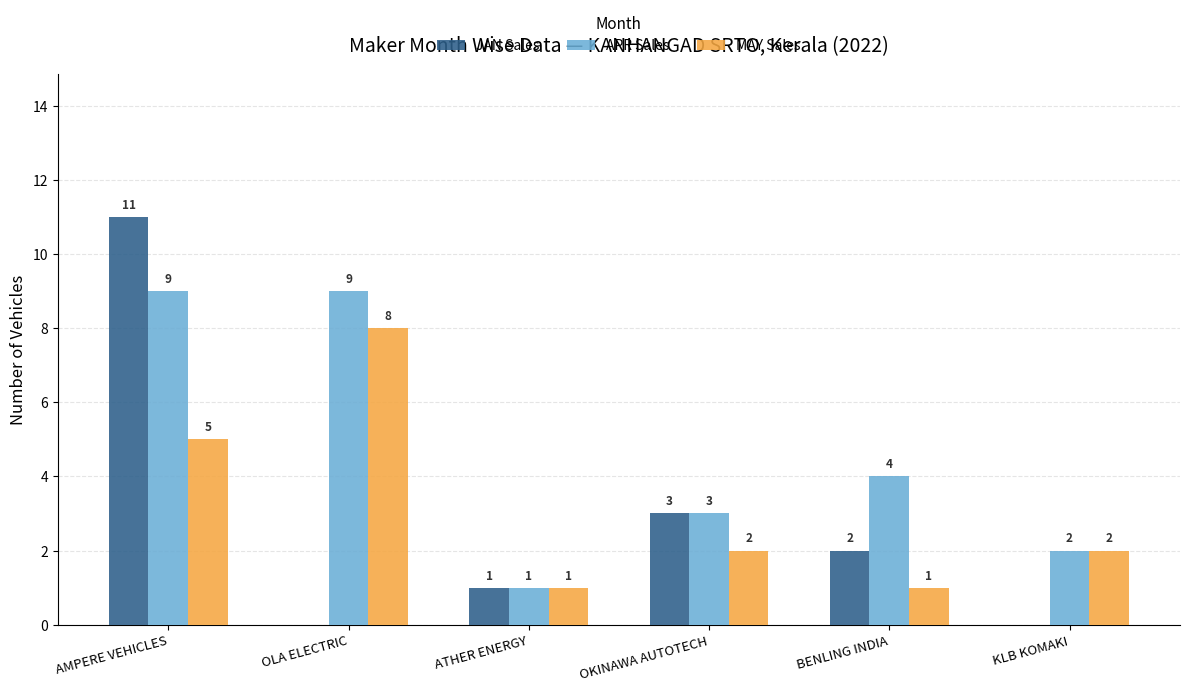

Which series changed the most between OLA ELECTRIC and ATHER ENERGY?

APR Sales